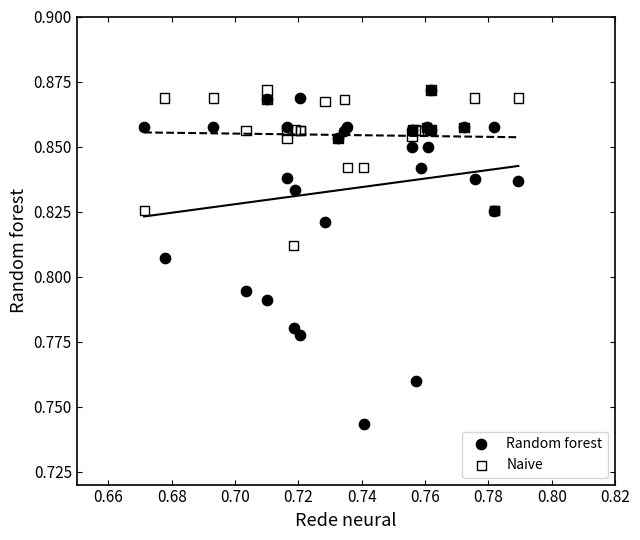

Which series contains the lowest Y value?

Random forest